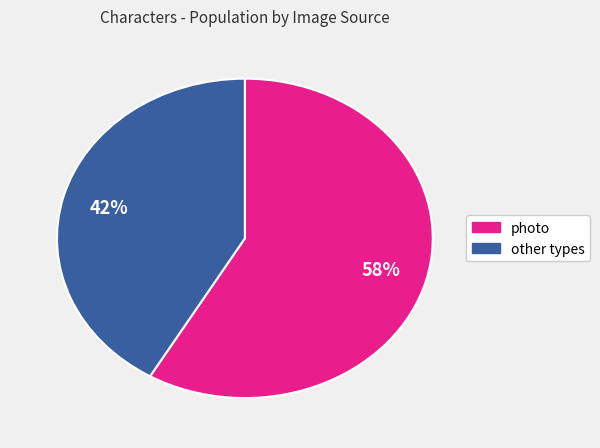

Is there a majority slice in this chart?

Yes